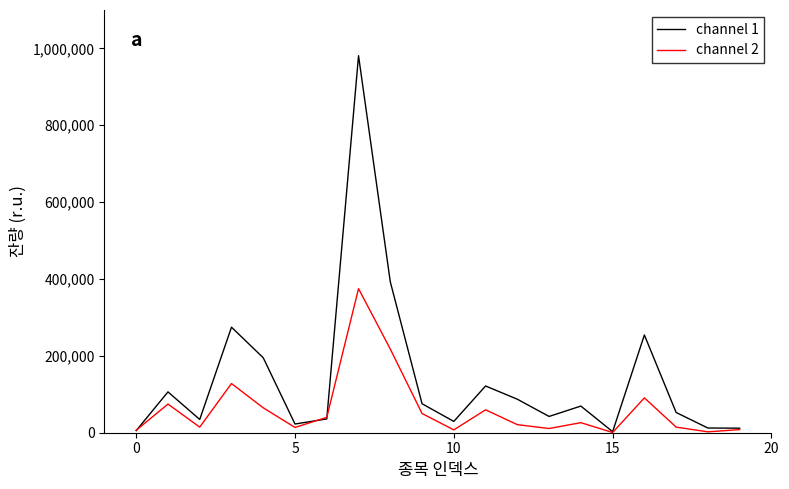

Rank the series by their average value, from lowest to highest.

channel 2, channel 1